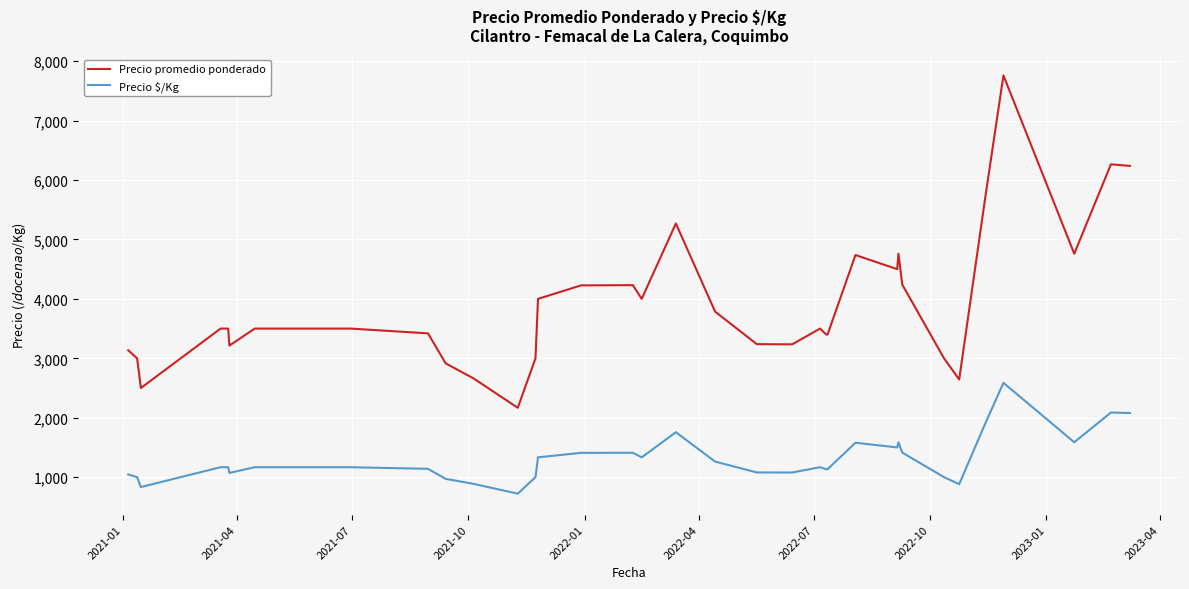

What is the sum of all Precio promedio ponderado values?

143967